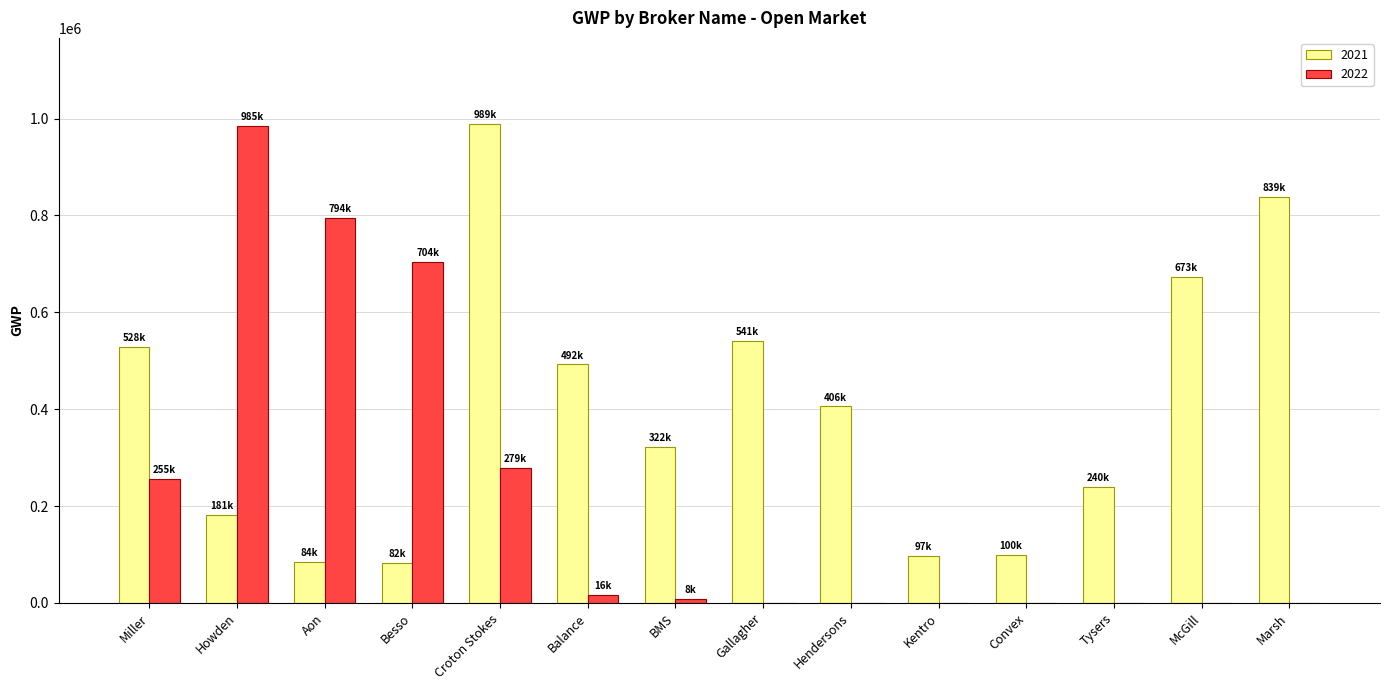

At which category is the sum across all series the highest?

Croton Stokes